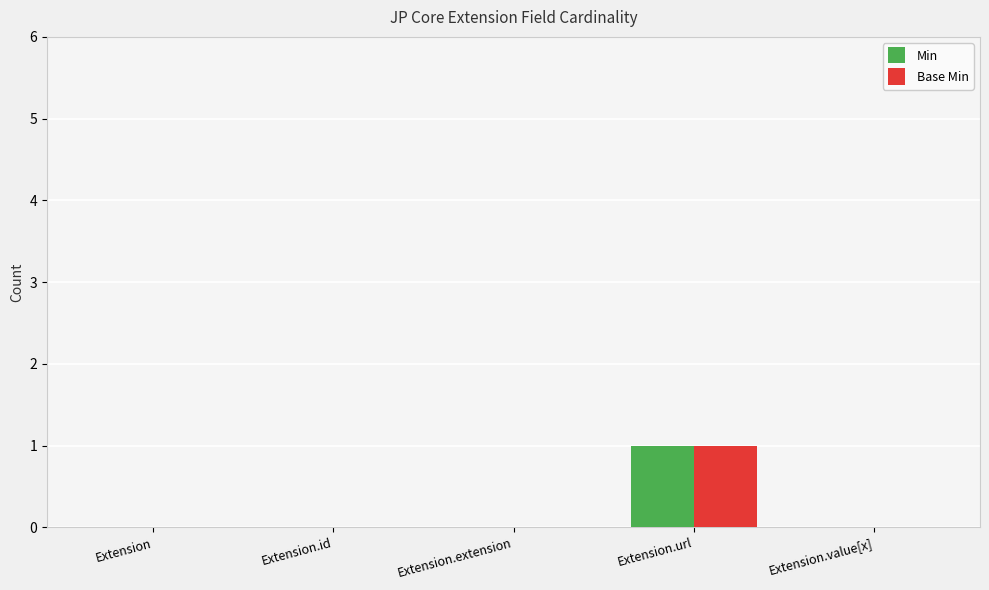

At which category is the sum across all series the highest?

Extension.url